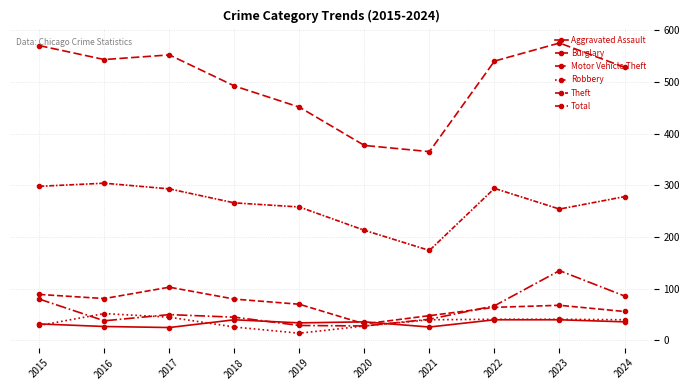

Does the chart have visible grid lines?

Yes